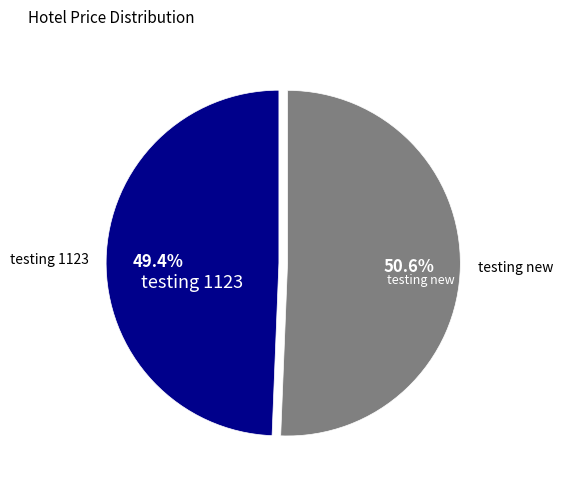

Count the number of slices in the pie.

2